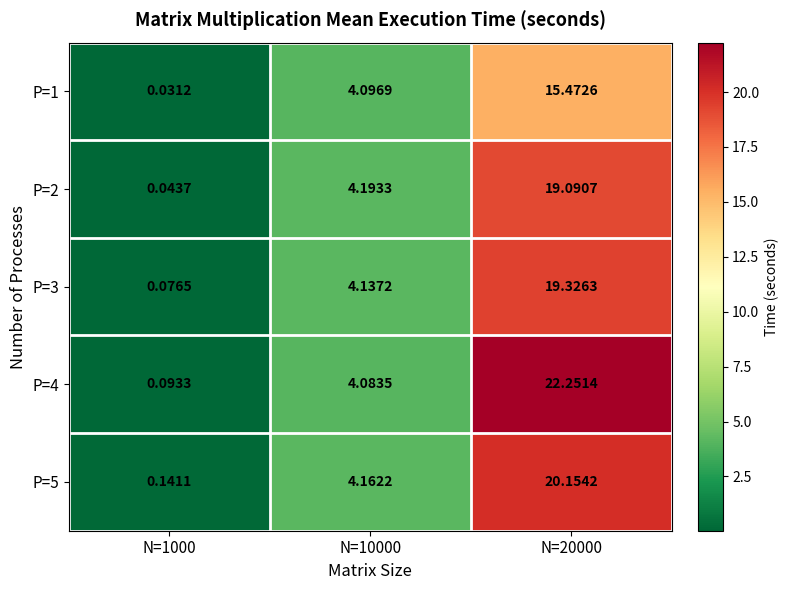

Is the value of P=4 at N=10000 greater than the value of P=5 at N=10000?

No